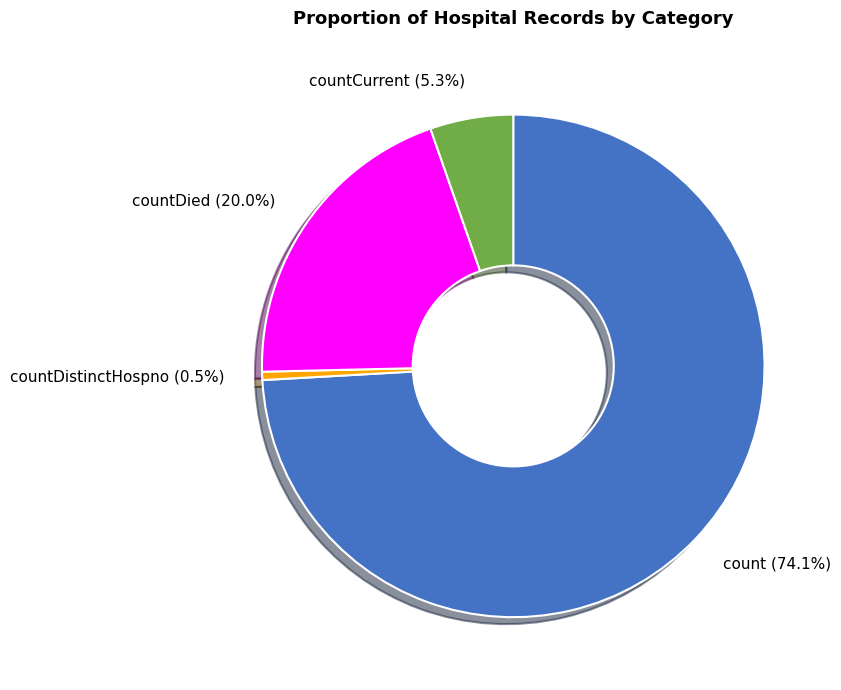

Between countDied and countDistinctHospno, which is larger?

countDied